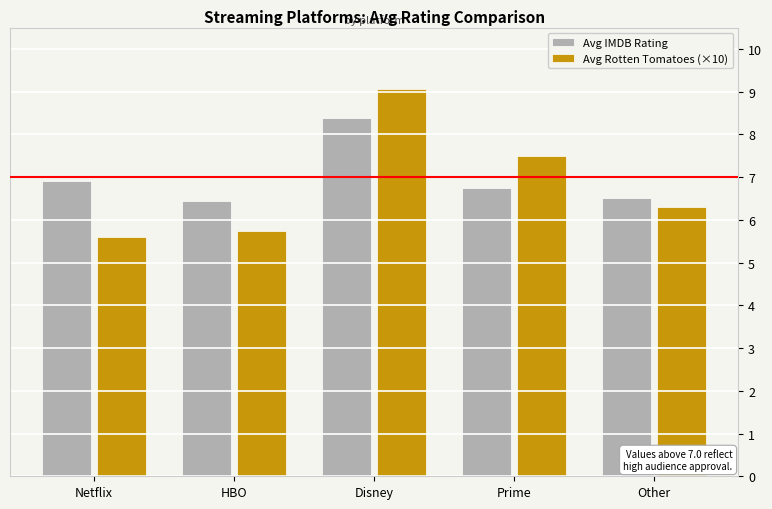

At Disney, list the series in order from largest to smallest.

Avg Rotten Tomatoes (×10), Avg IMDB Rating